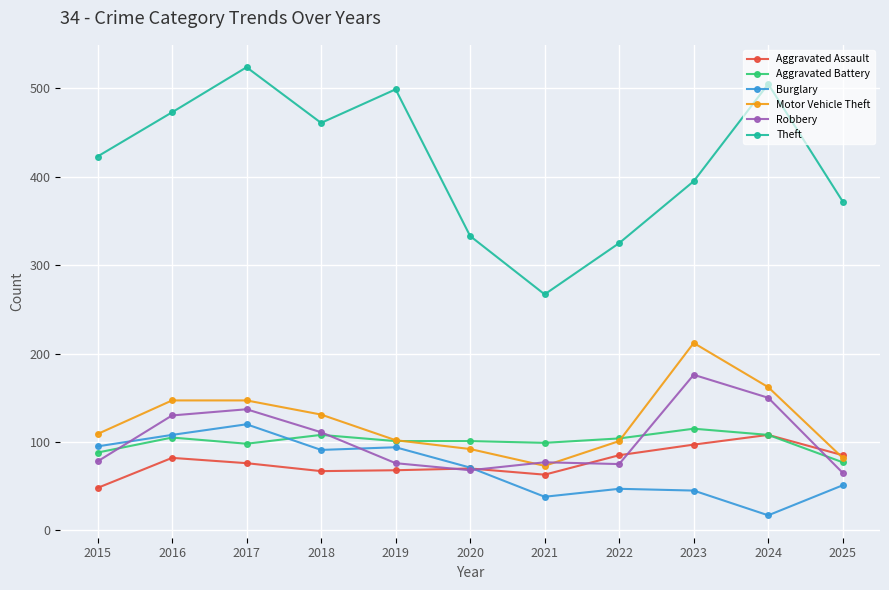

Where does the Aggravated Assault series first go above 76?

2016